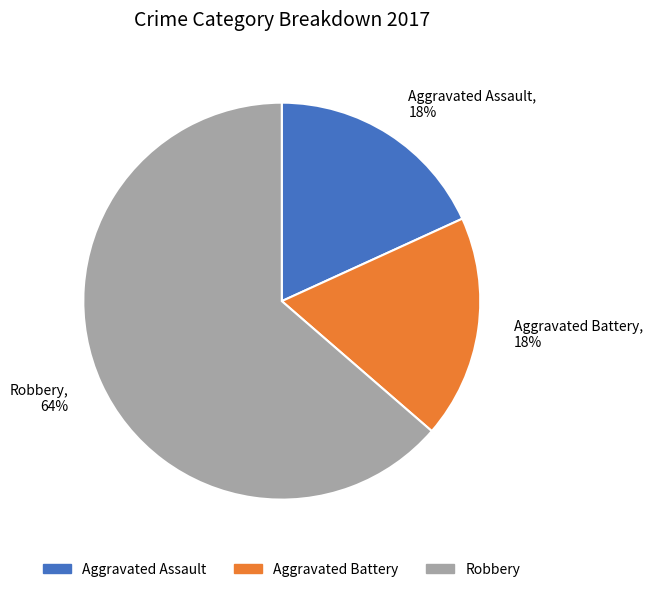

What is the ratio of the value at Aggravated Battery to the value at Robbery?

0.3